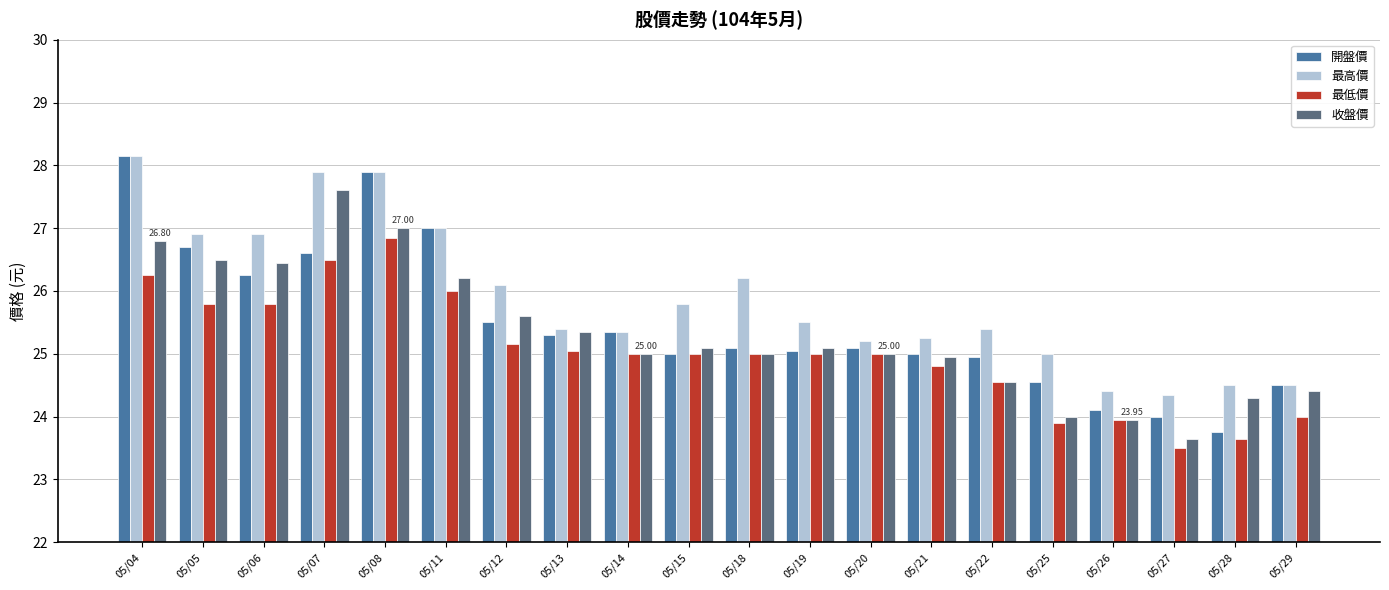

Between 05/22 and 05/29, which series saw the biggest shift?

最高價